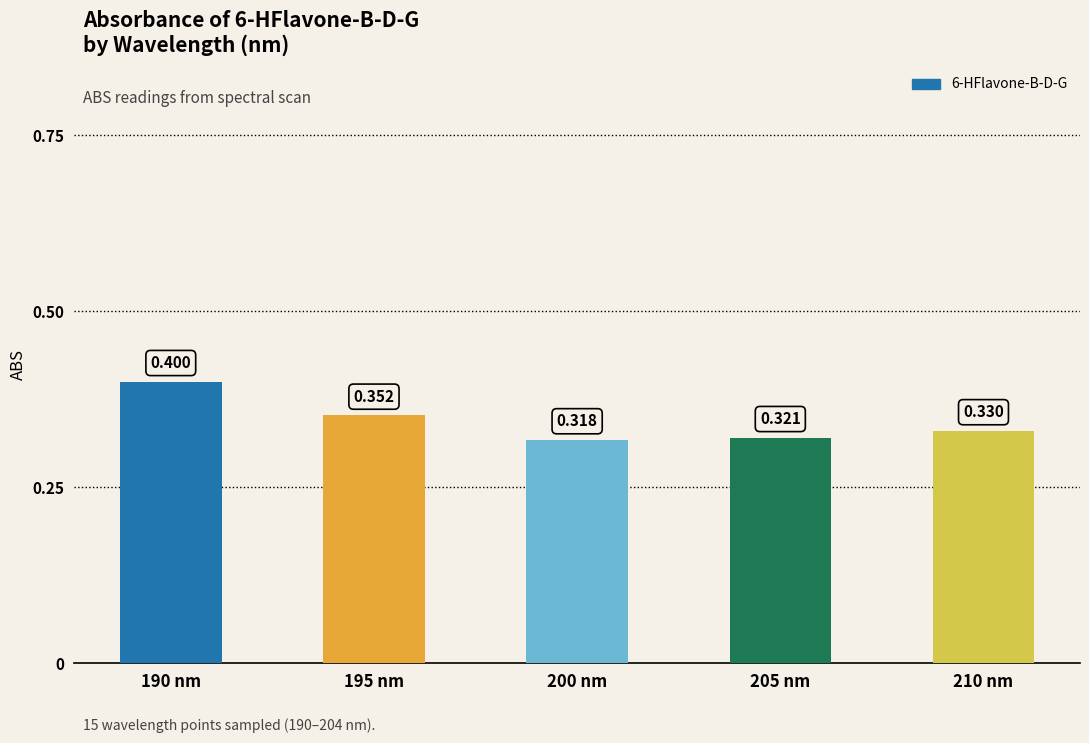

Reading left to right, what are all the values shown in this chart?

0.4	0.4	0.3	0.3	0.3